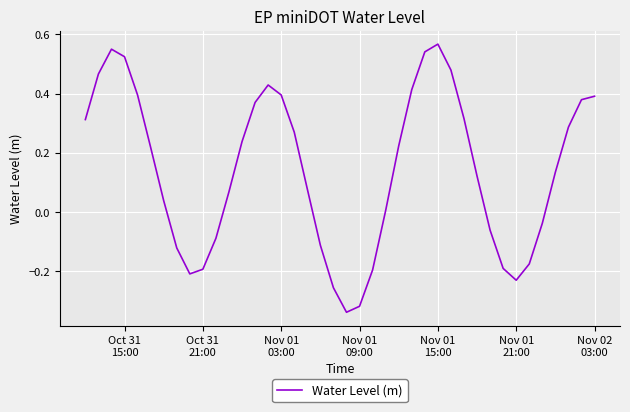

True or false: the data has more than 2 interior local peaks.

True